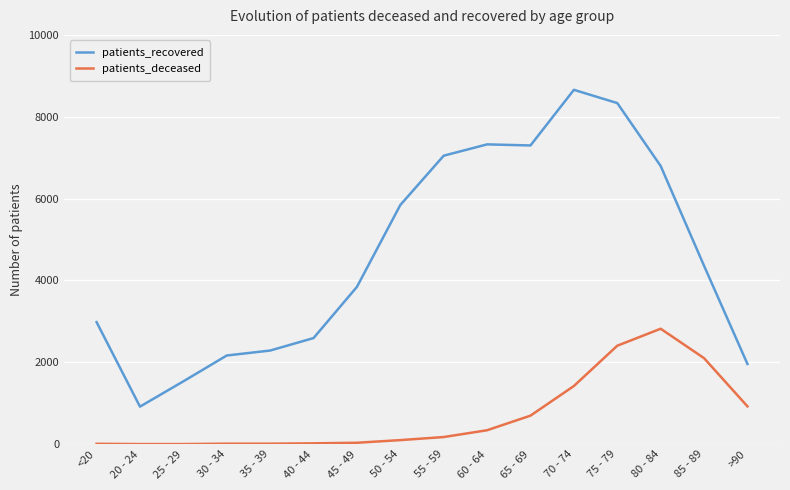

True or false: patients_recovered and patients_deceased intersect in this chart.

False